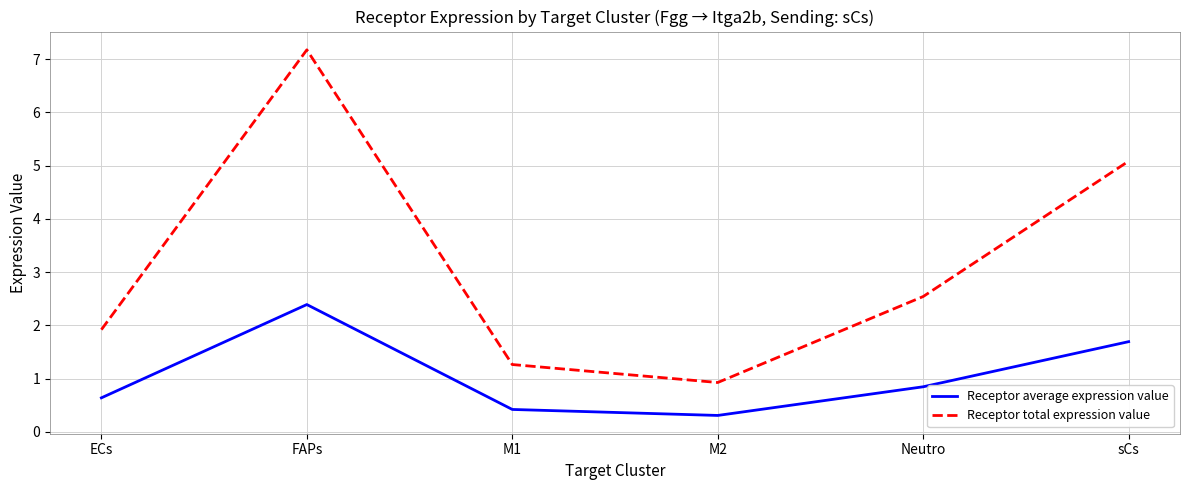

What is the difference between the maximum and second lowest values in the Receptor average expression value series?

2.0